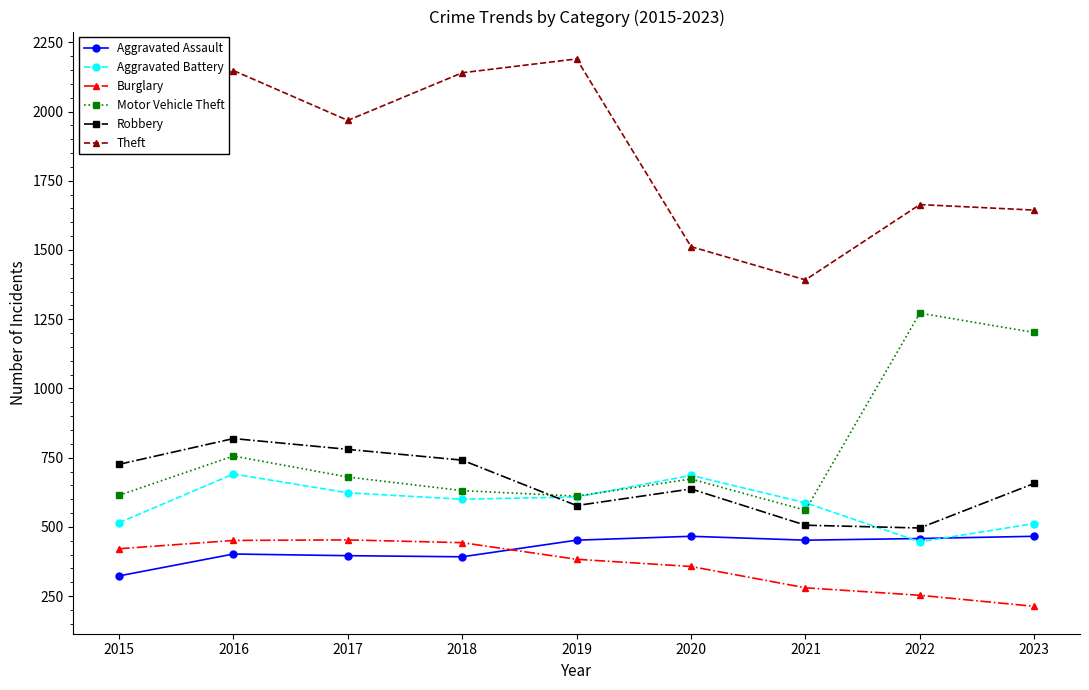

At how many categories does at least one series exceed 1044?

9